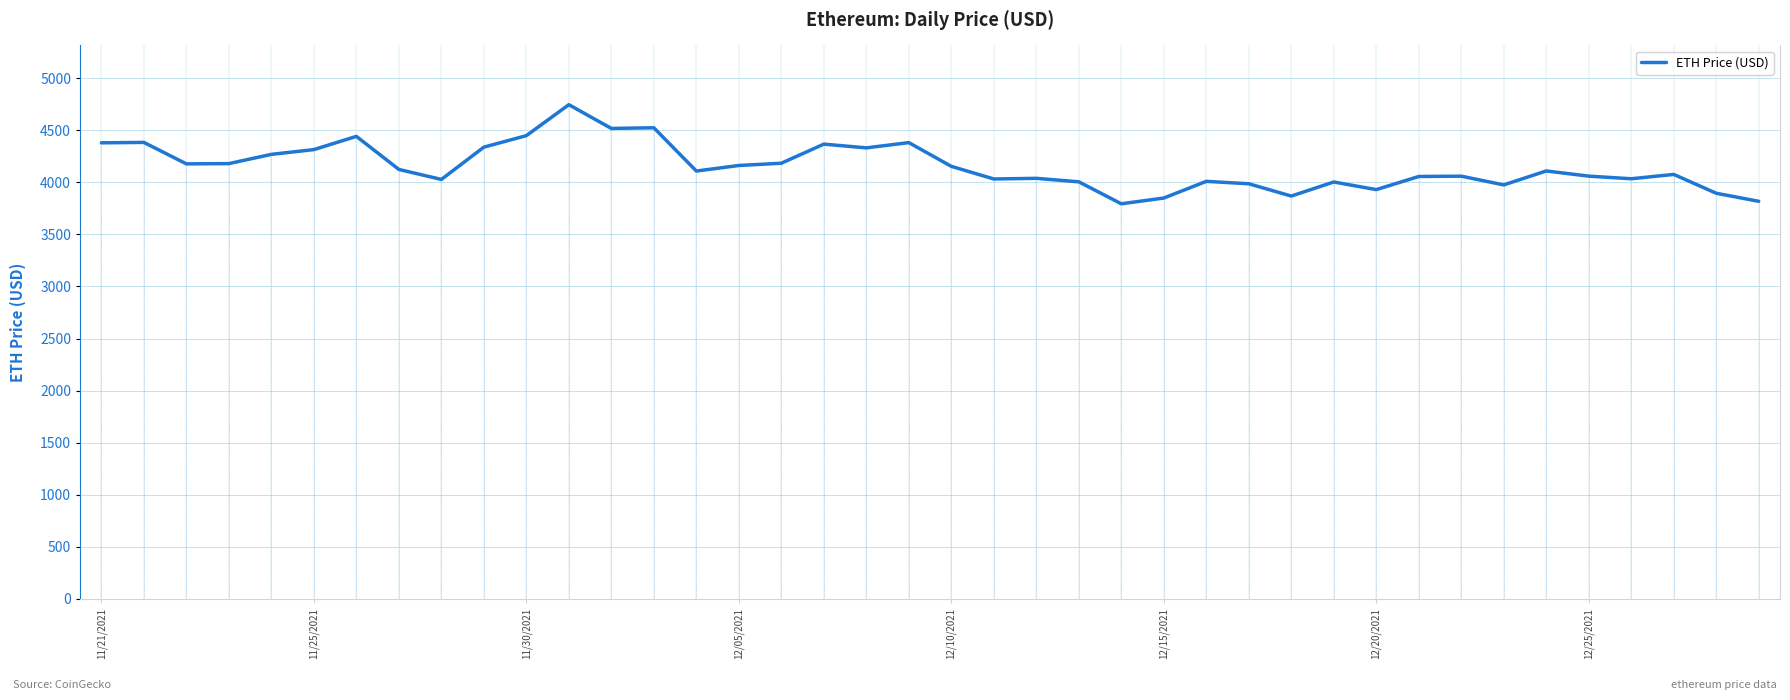

What is the maximum value shown in the chart?

4746.4